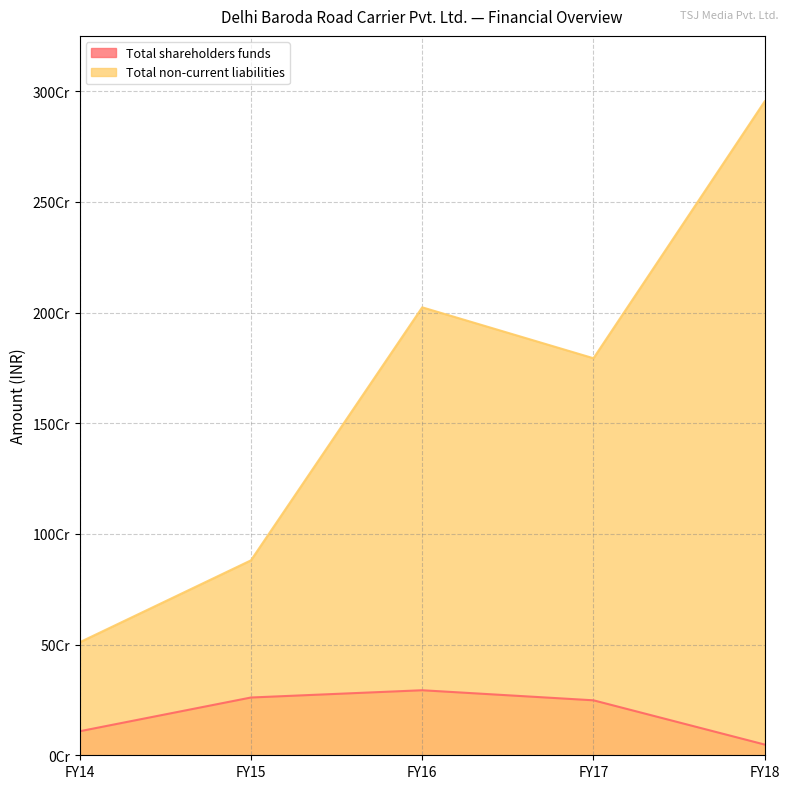

Between FY15 and FY18, which series saw the biggest shift?

Total non-current liabilities